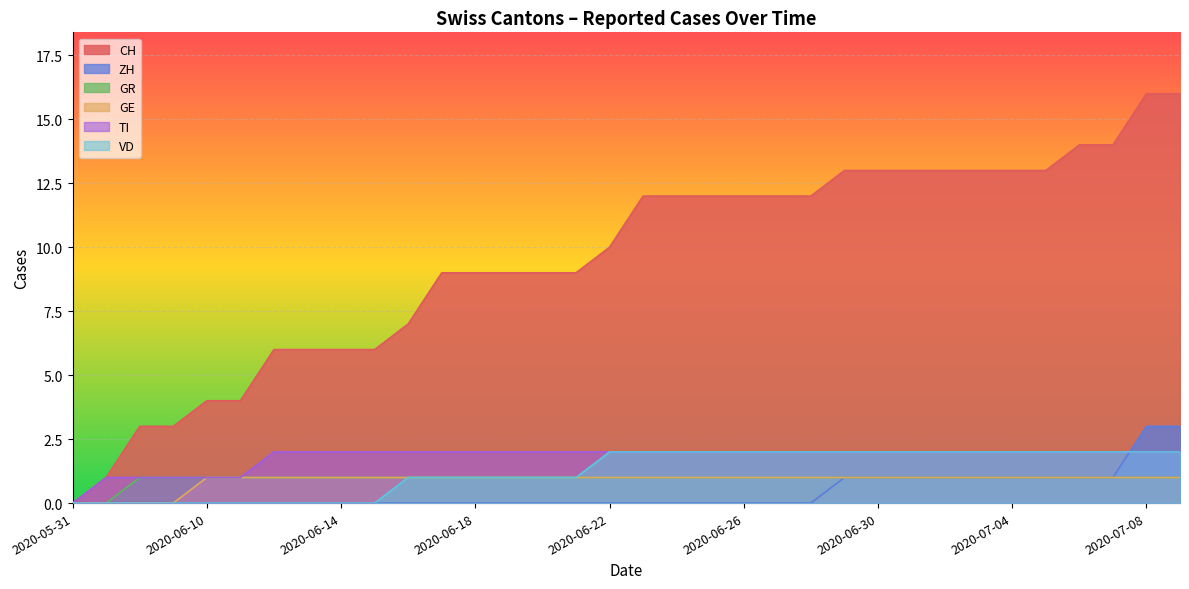

What is the maximum value shown in the chart?

16